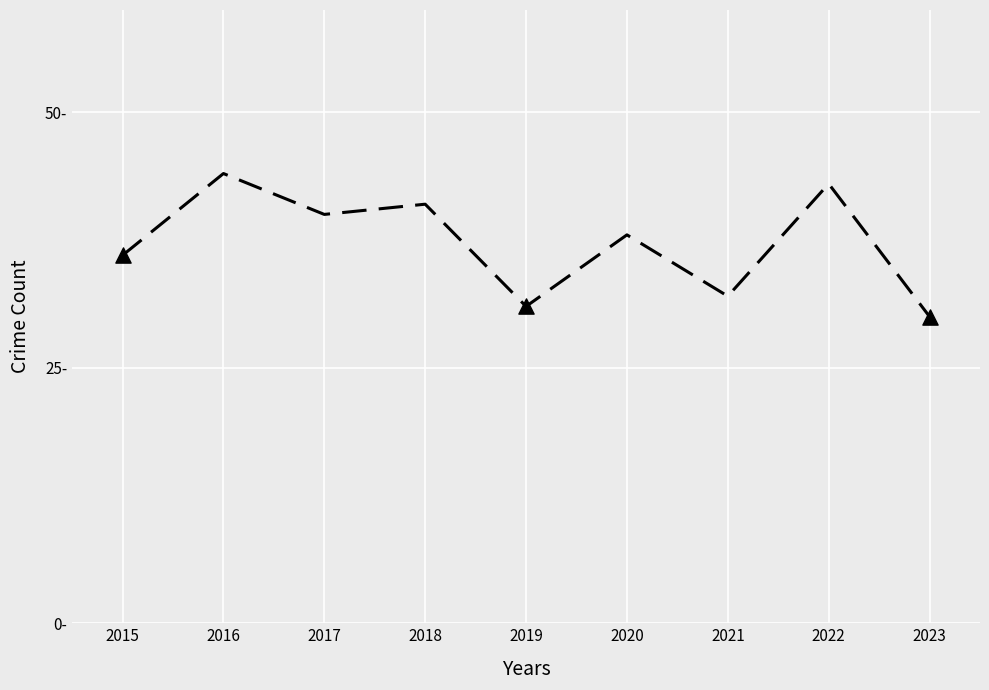

What is the change in value from 2018 to 2021?

-9